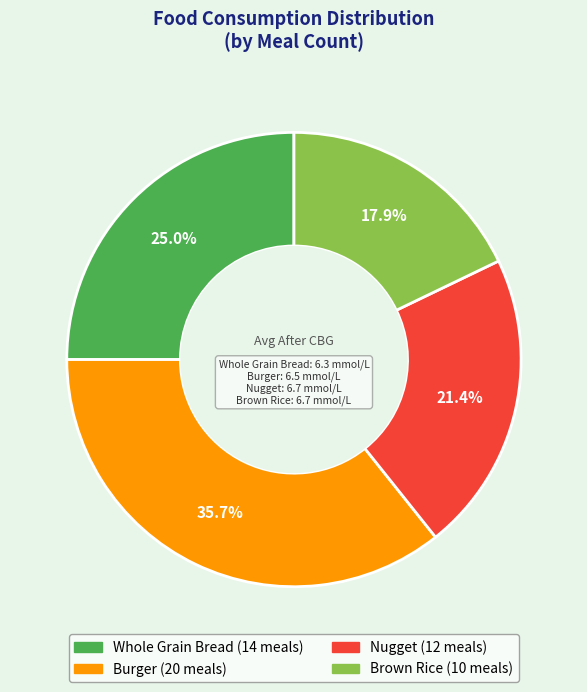

What is the largest slice in the pie chart?

Burger